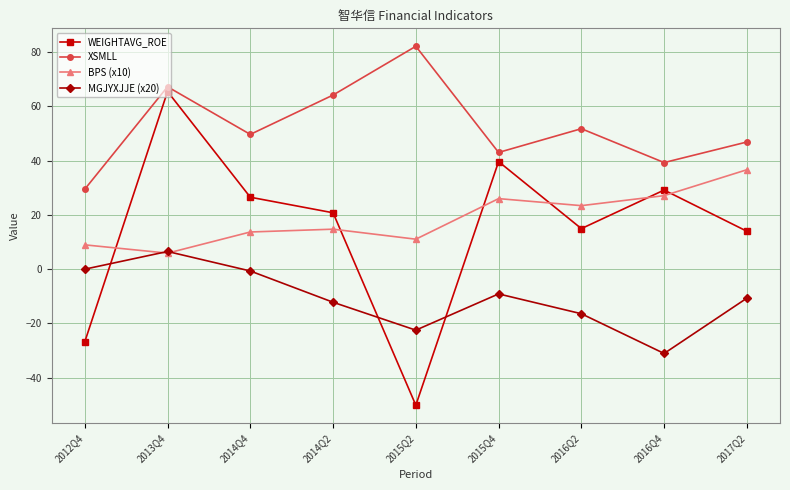

How many data points does each series have?

9